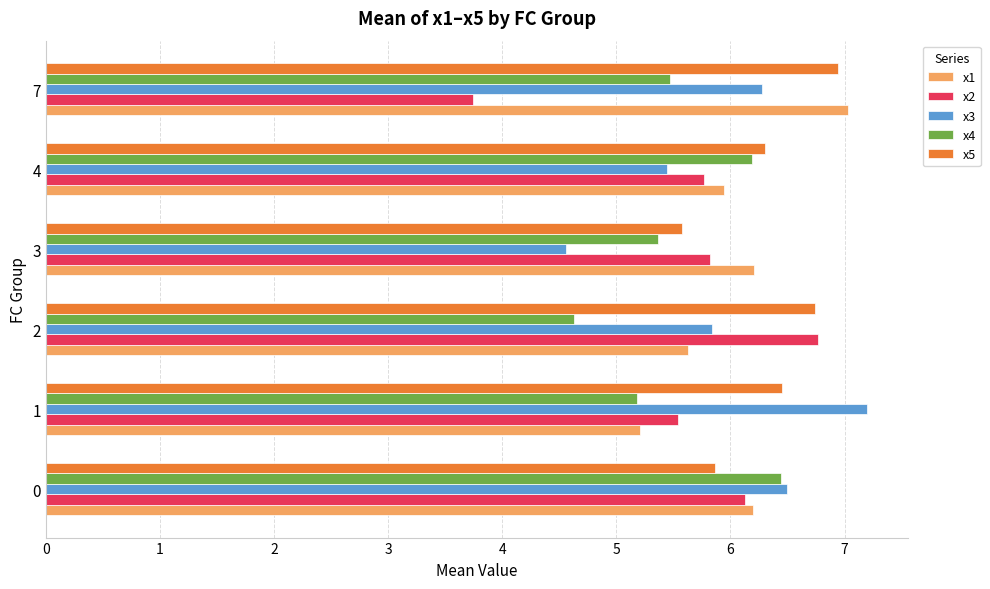

At how many categories does at least one series exceed 5?

6